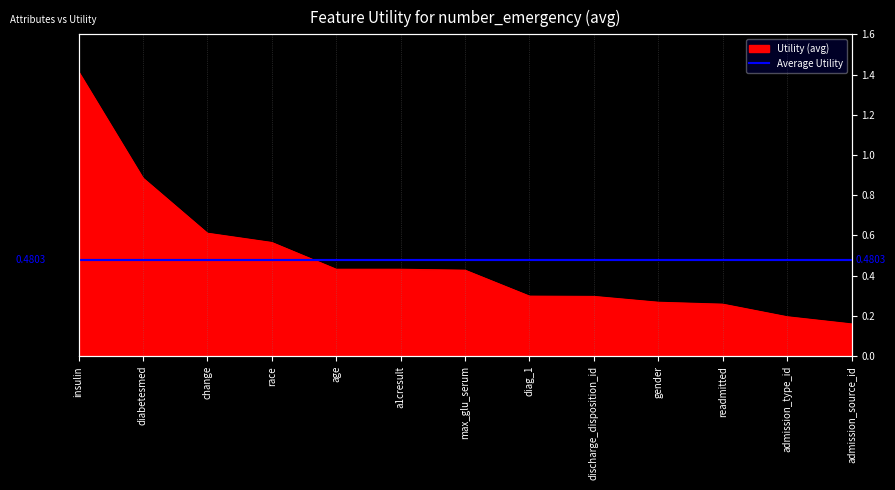

The chart shows a value of 0.2 at a1cresult. True or false?

False